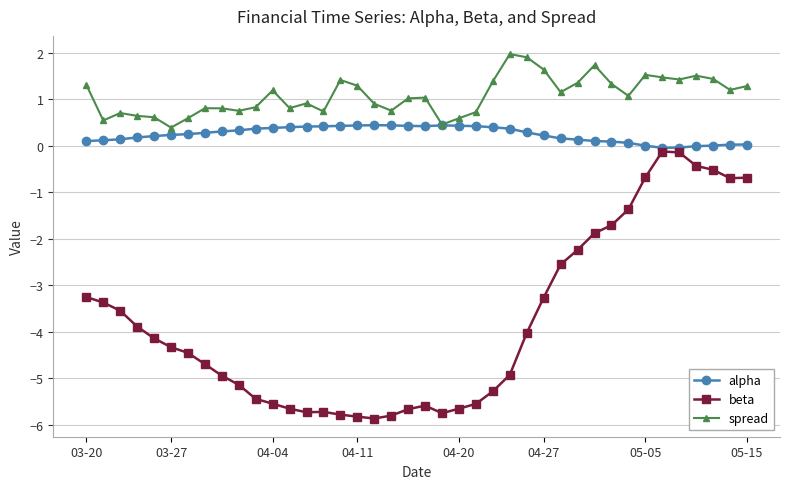

Is this an area chart (filled region under the line)?

No